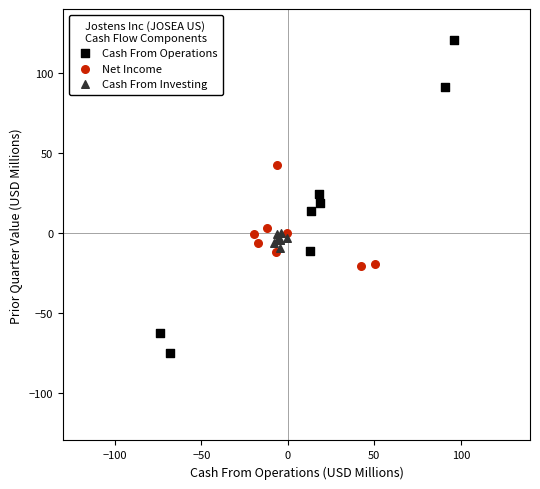

Which series reaches the maximum Y coordinate?

Cash From Operations